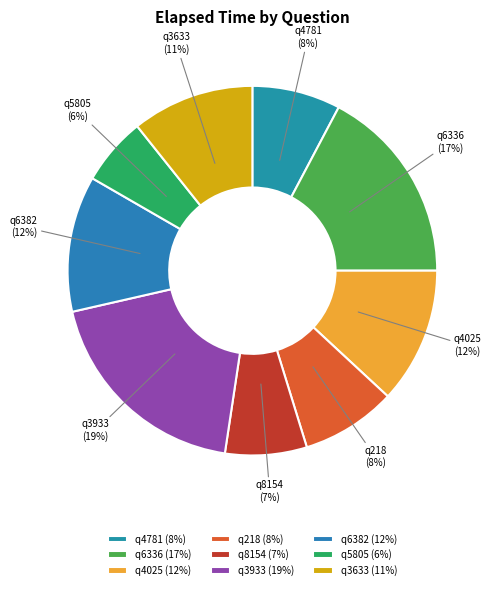

Between q4781 and q8154, which is larger?

q4781